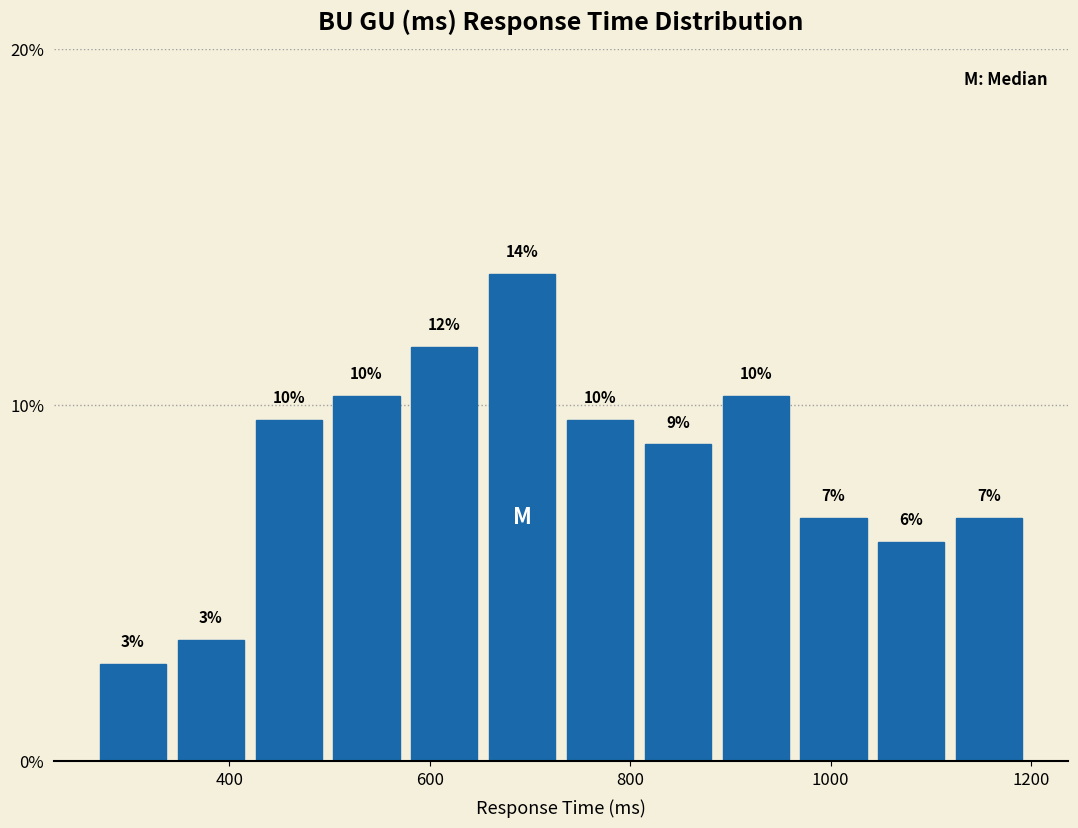

Read against the x-axis, roughly where is the centre of the tallest bar?

700